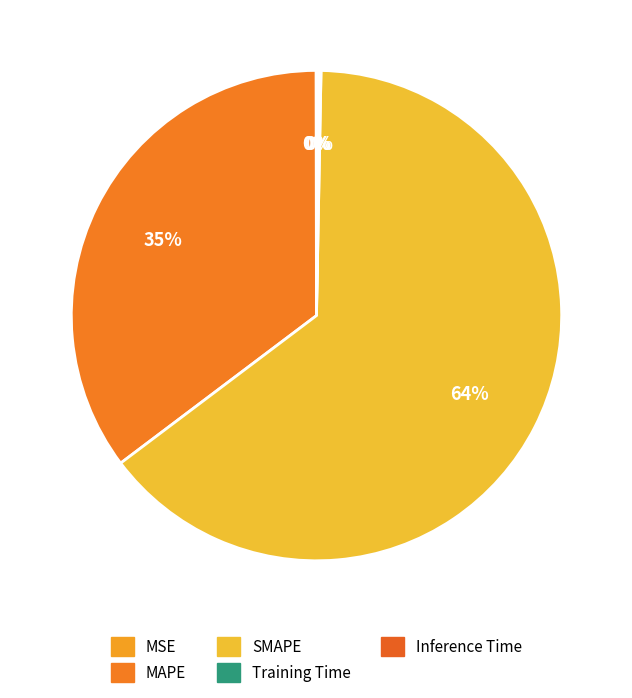

Does any single category account for the majority?

Yes